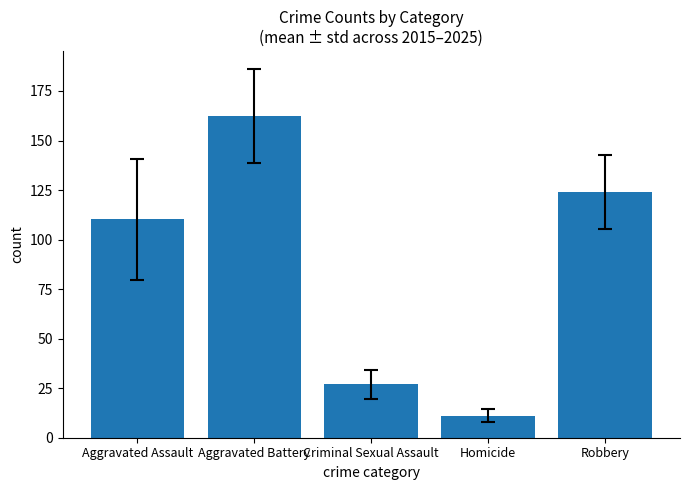

What is the label of the 4th bar from the right?

Aggravated Battery